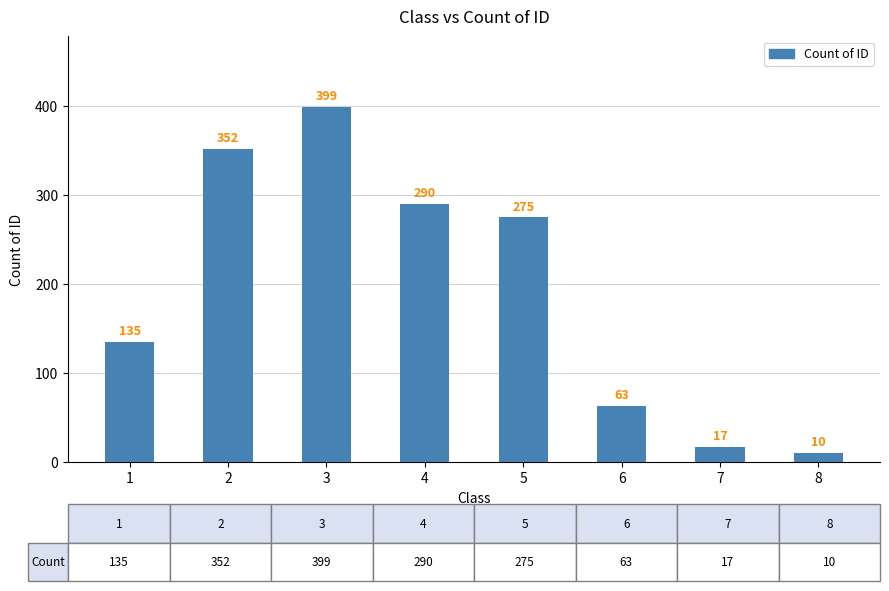

Are the bars grouped side by side (vs. stacked)?

No